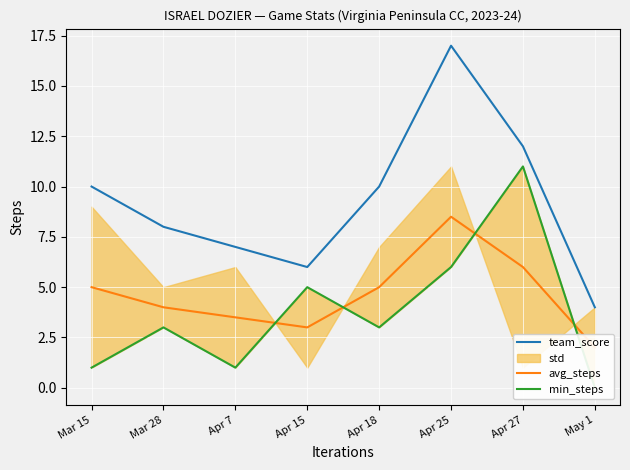

At Mar 28, list the series in order from largest to smallest.

team_score, avg_steps, min_steps